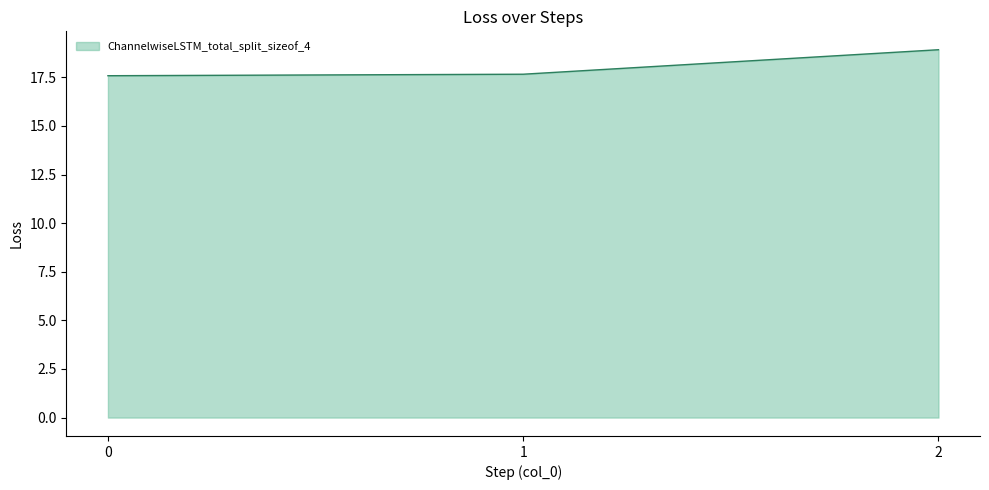

What is the change in value from 1 to 2?

+1.3